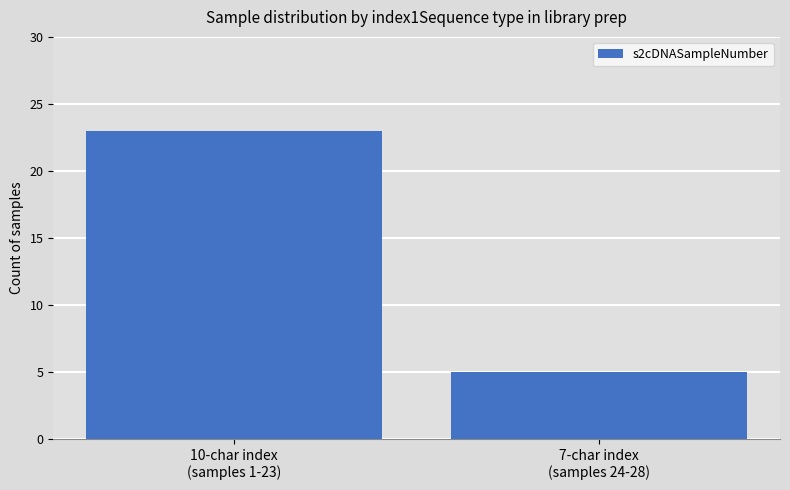

Is it true that the value at 10-char index
(samples 1-23) is 41?

False